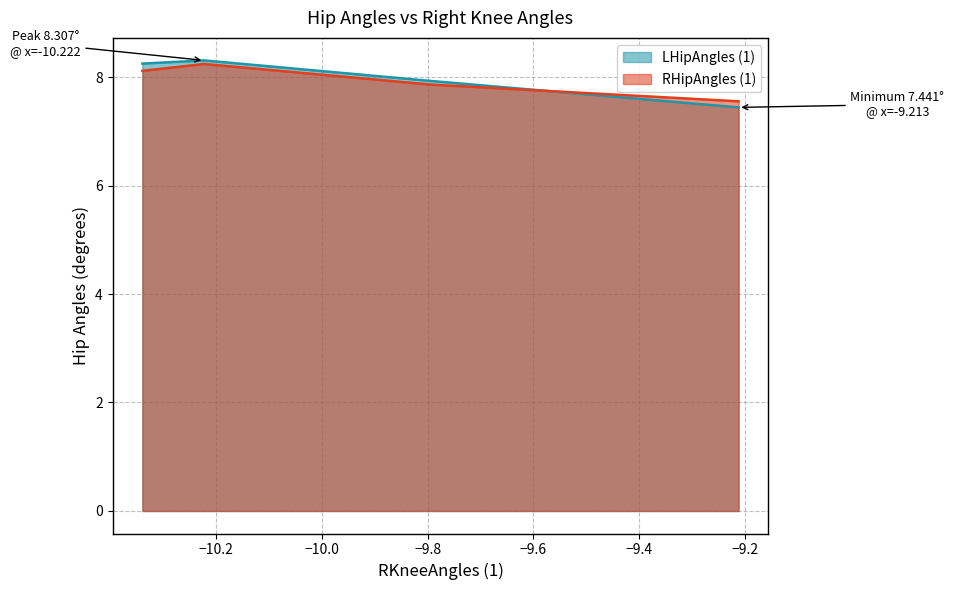

At how many categories does at least one series exceed 8?

2